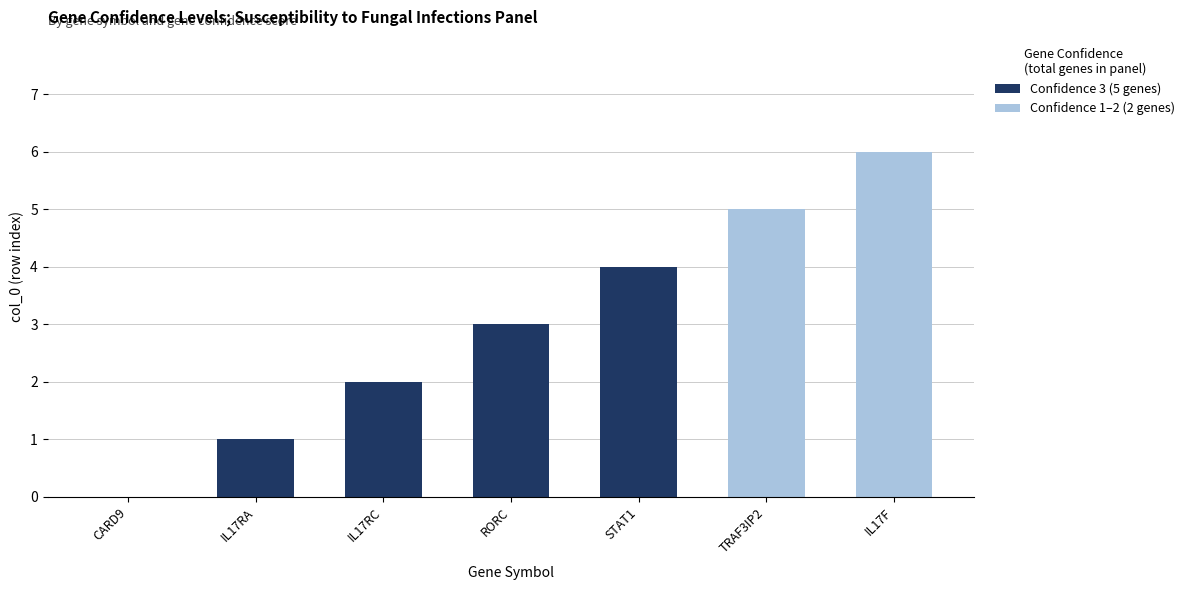

Rank the series by their maximum value, from highest to lowest.

Confidence 1–2 (2 genes), Confidence 3 (5 genes)